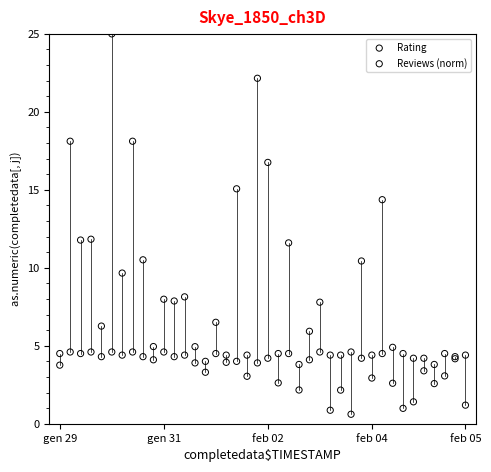

Which series reaches the maximum Y coordinate?

Reviews (norm)